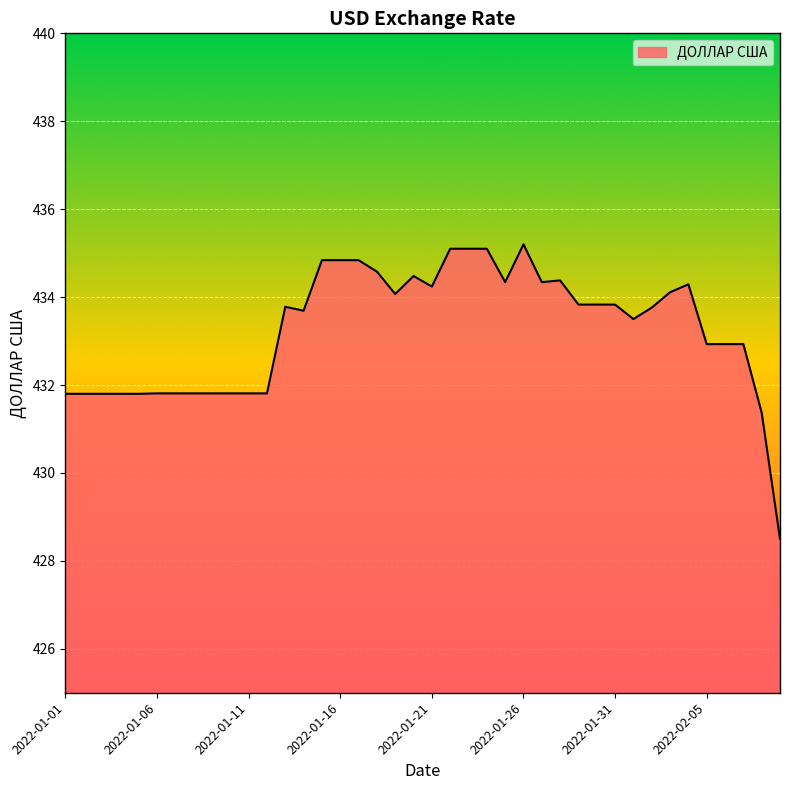

What is the maximum value shown in the chart?

435.2